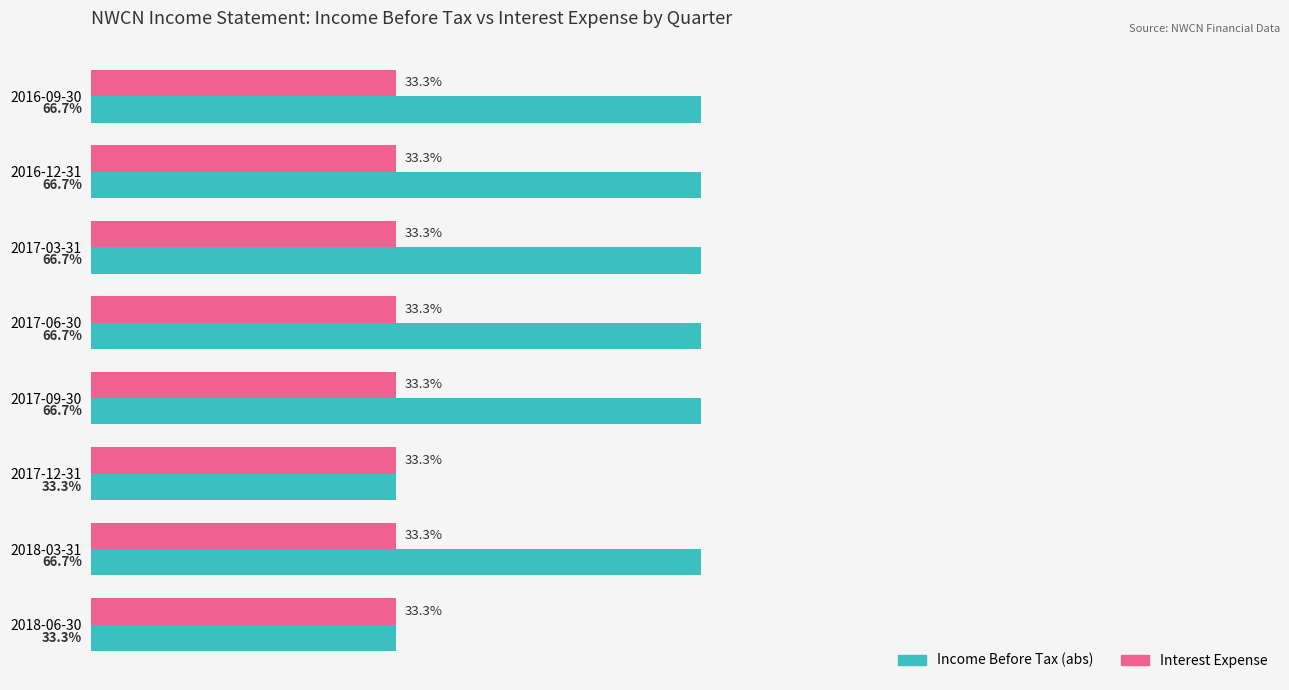

Which series has the widest spread of values?

Income Before Tax (abs)